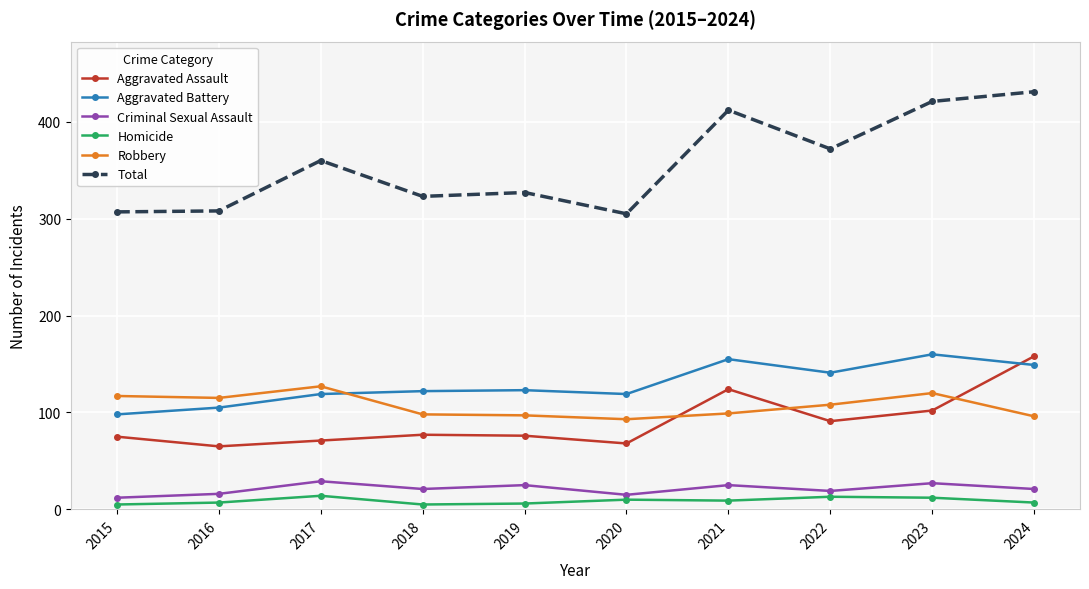

True or false: Total and Aggravated Assault intersect in this chart.

False